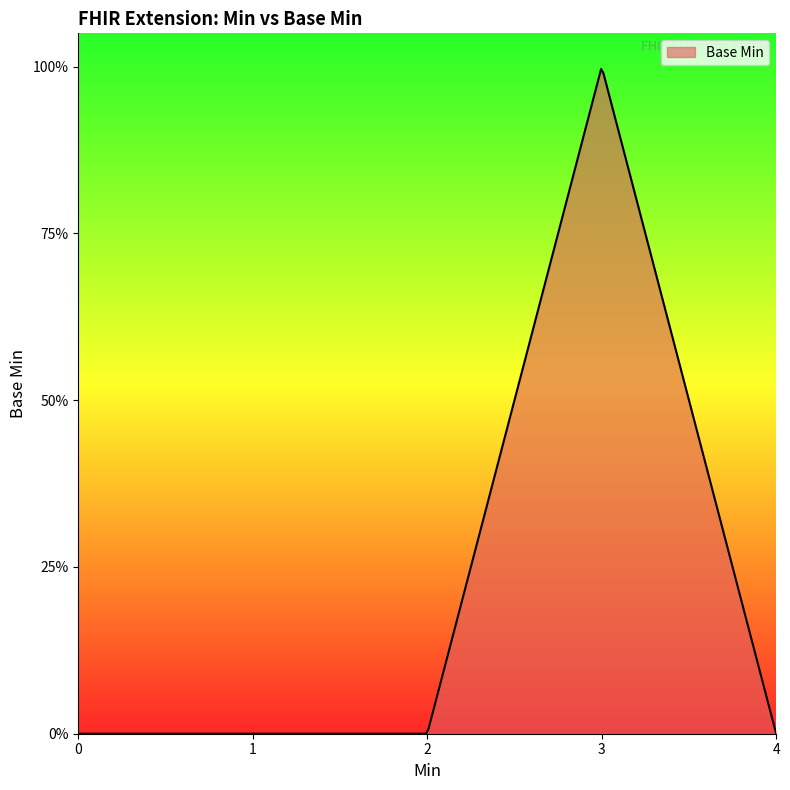

Rank the categories by value from highest to lowest.

1, 0, 0, 0, 0